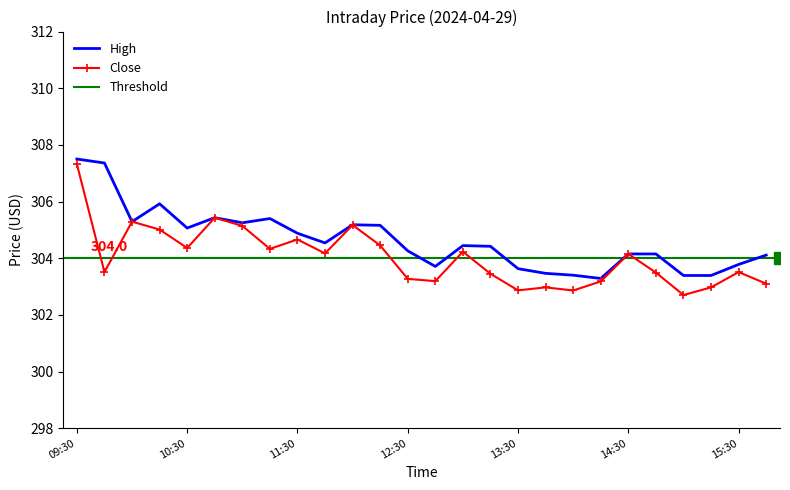

True or false: High and Close intersect in this chart.

False